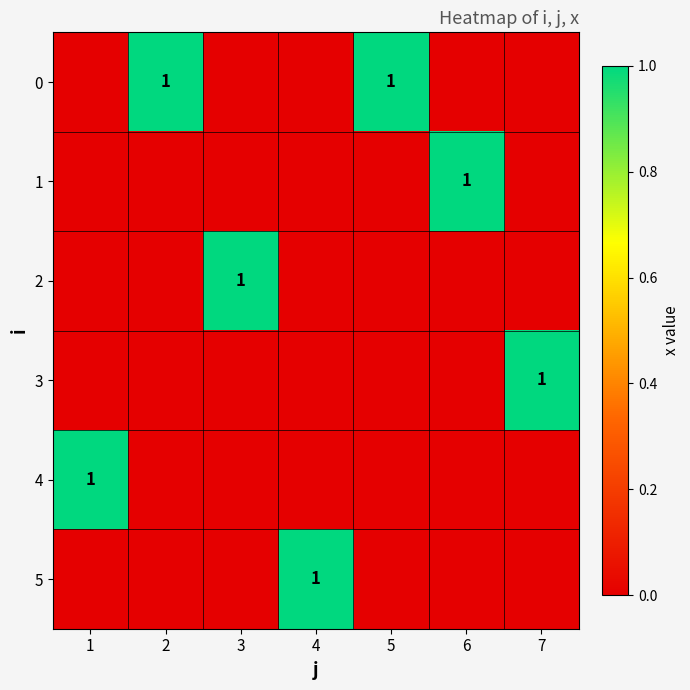

At which category does the chart reach its minimum across all series?

1